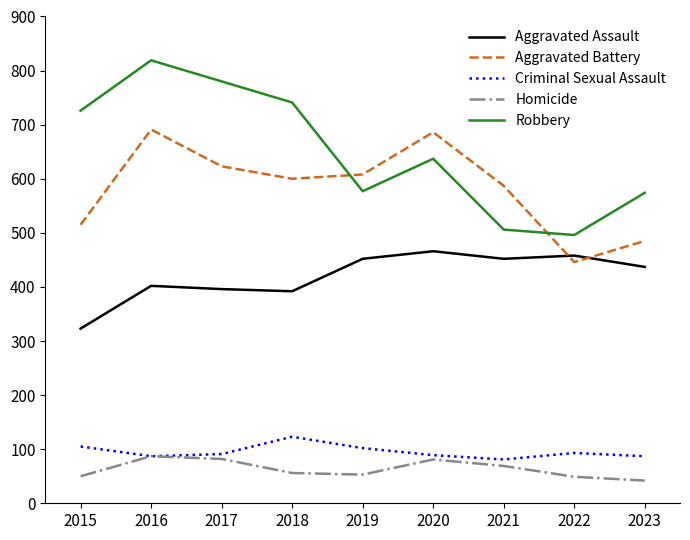

Which series changed the most between 2015 and 2017?

Aggravated Battery